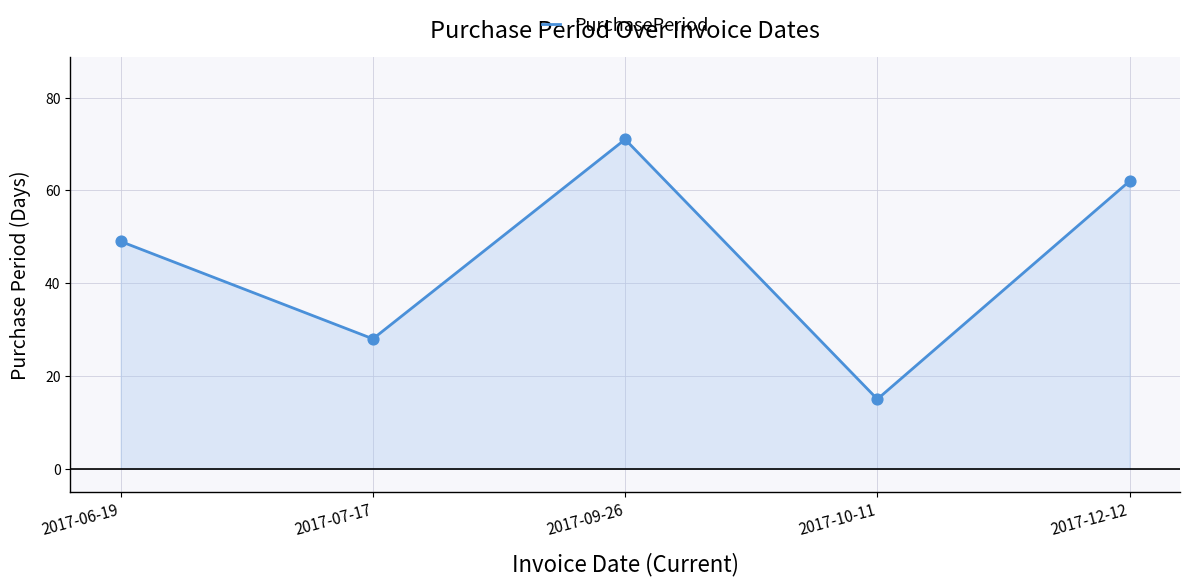

Which has a higher value, 2017-09-26 or 2017-10-11?

2017-09-26